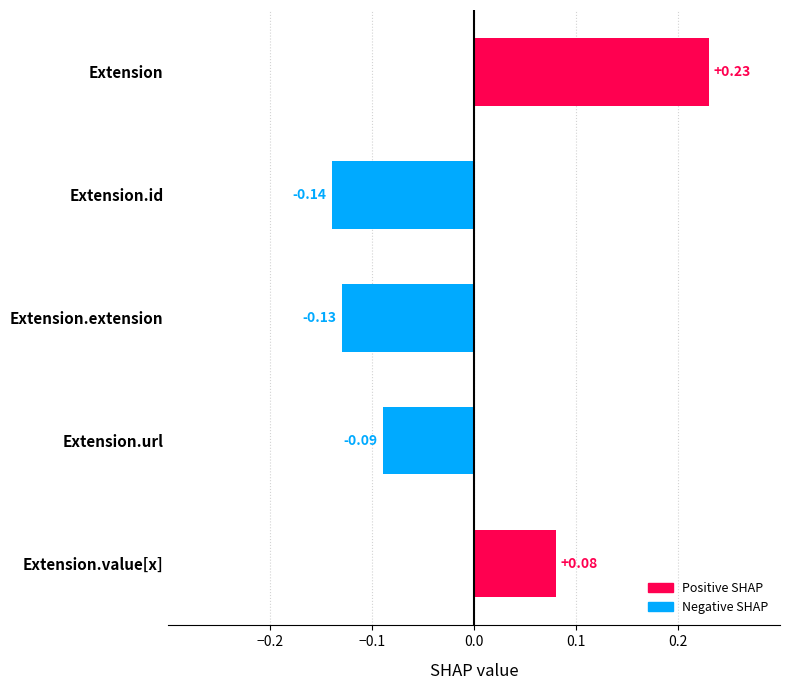

How many values are below 0?

3